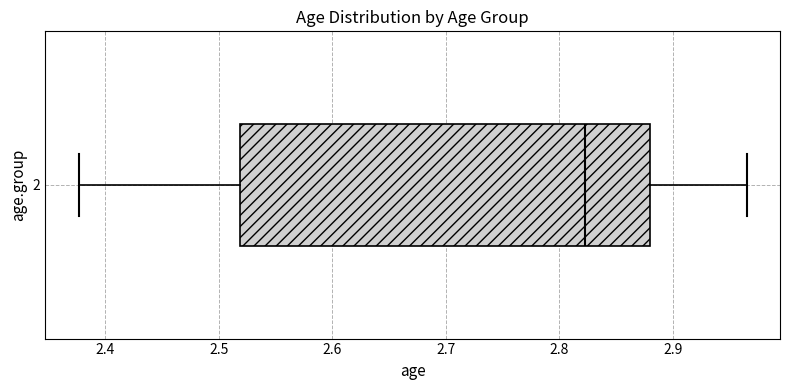

Transcribe this box plot: give where the median line is, the range the box spans, and where the two whiskers end, as read against the x-axis. The values are not printed on the chart, so give them approximately, as read against the axis.

median 2.82, box 2.52 to 2.88, whiskers 2.38 to 2.97